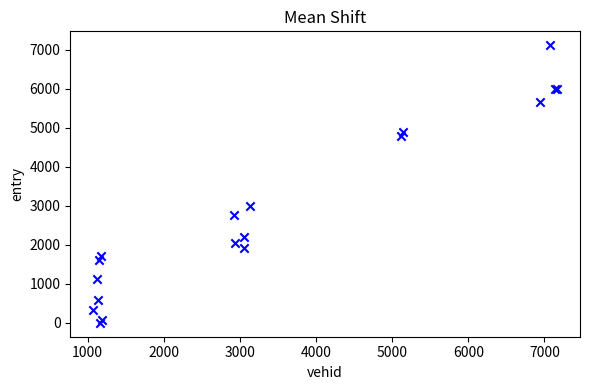

What Y value in the scatter plot is closest to 3557?

2983